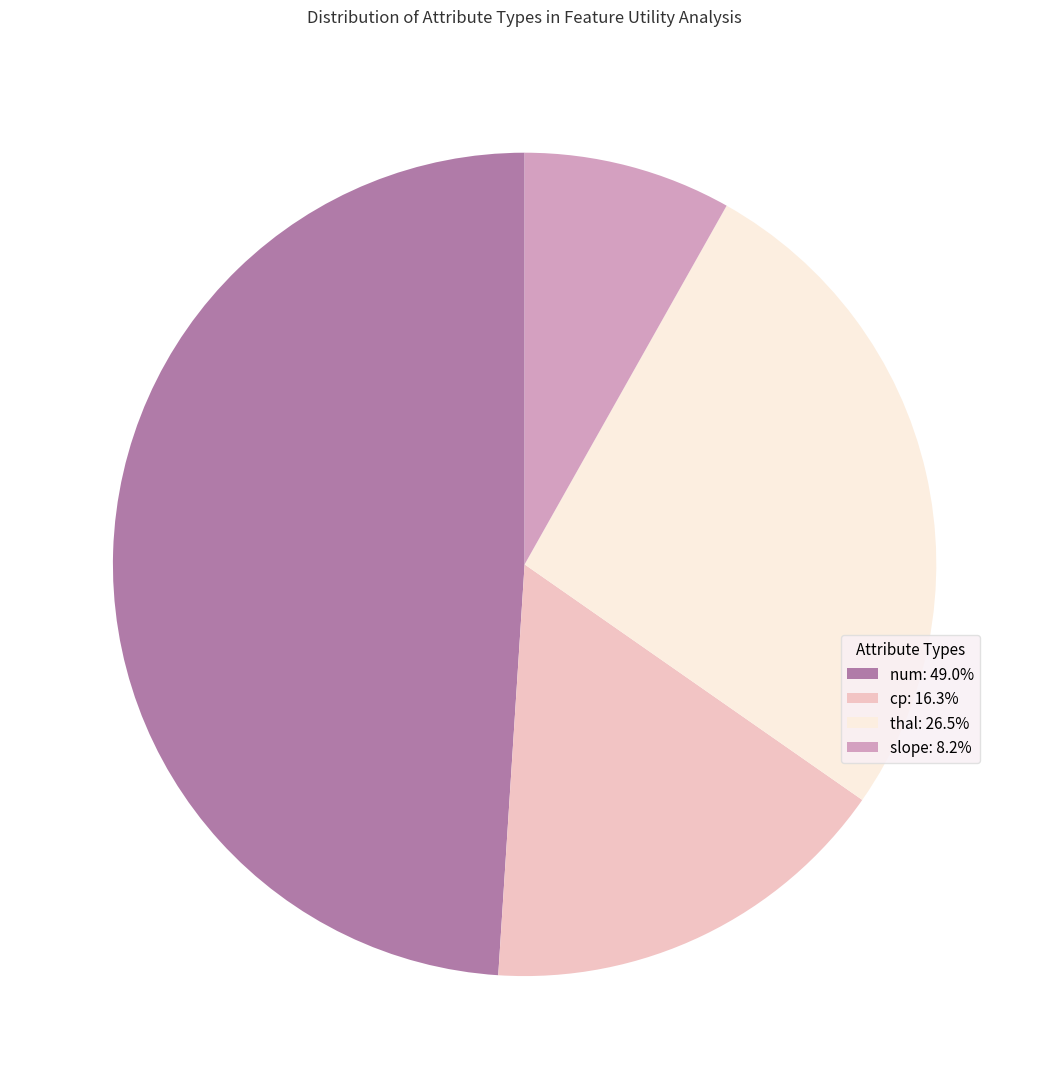

The num slice represents 64% of the pie. True or false?

False